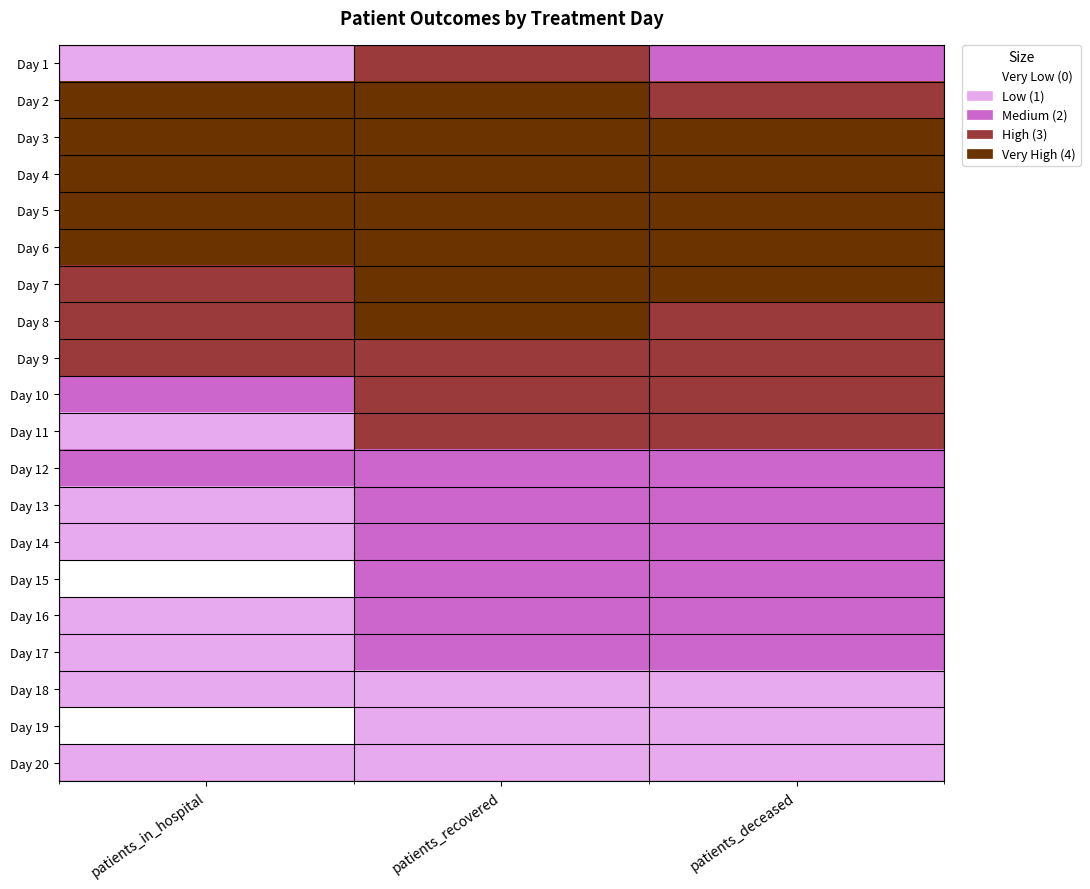

At which category is the sum across all series the highest?

patients_recovered